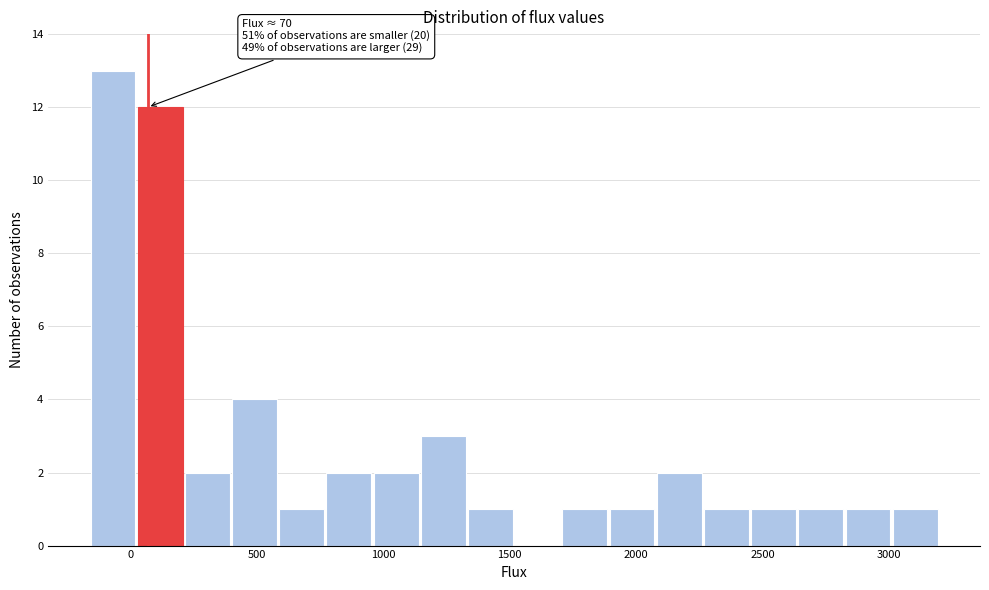

Read against the x-axis, roughly where is the centre of the tallest bar?

-50